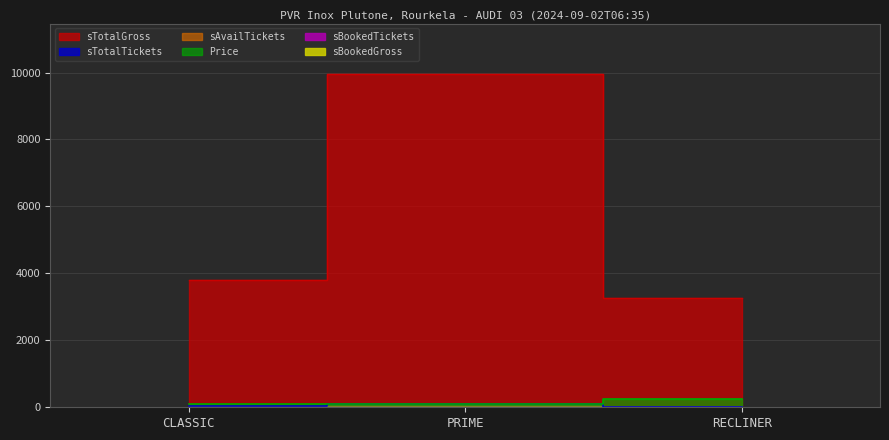

What is the label of the 1st point from the left?

CLASSIC